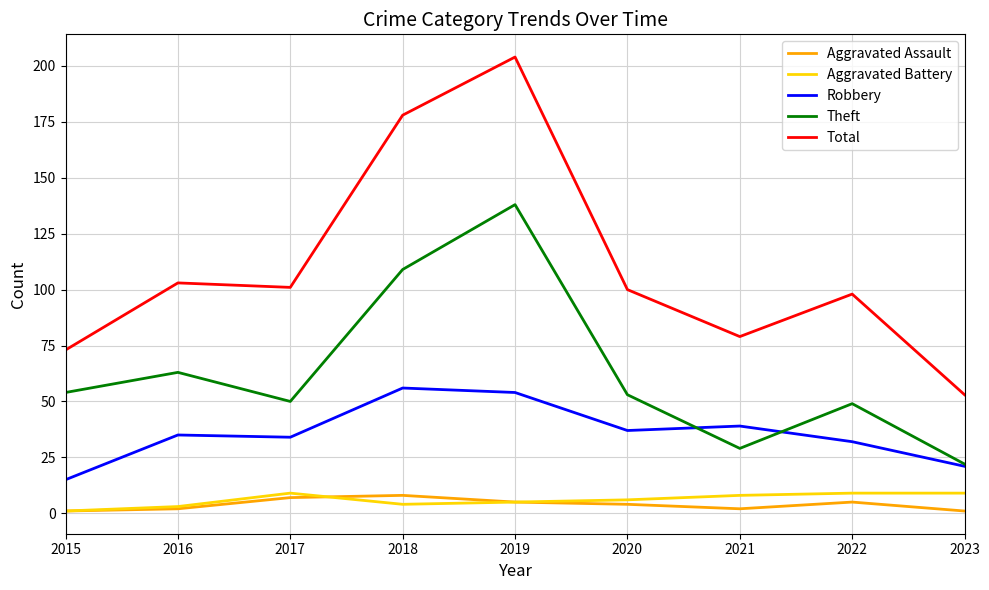

What is the total value across all series at 2021?

157